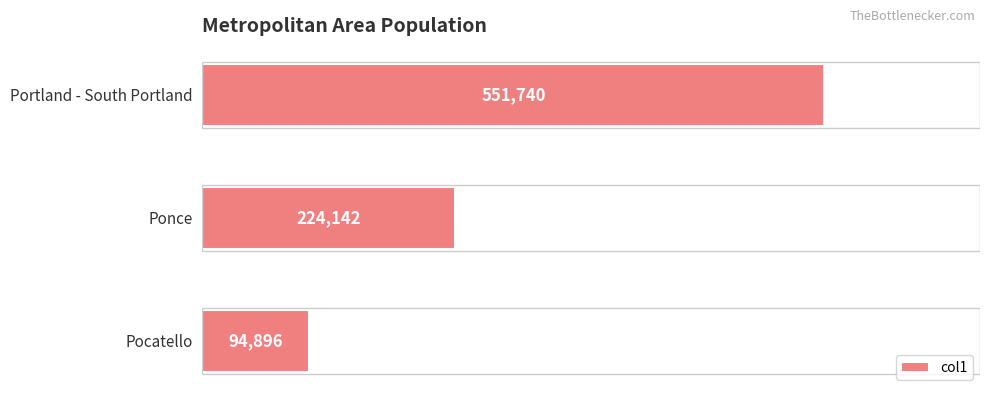

List the labels in order of value, smallest first.

Pocatello, Ponce, Portland - South Portland